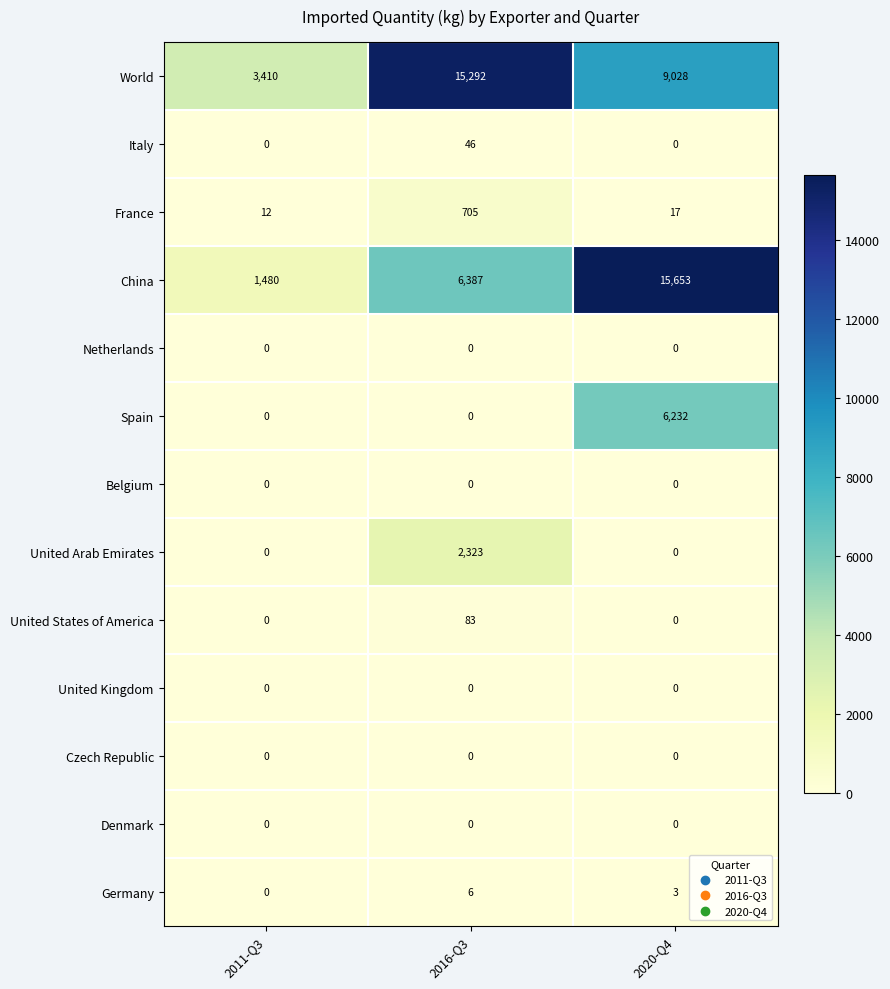

True or false: United States of America has a value of 38 at 2020-Q4.

False